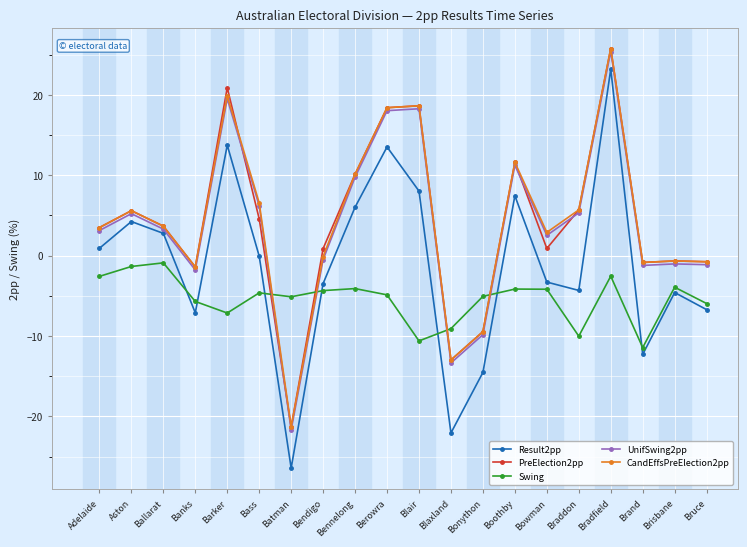

Is the value of UnifSwing2pp at Bendigo greater than the value of Swing at Bass?

Yes